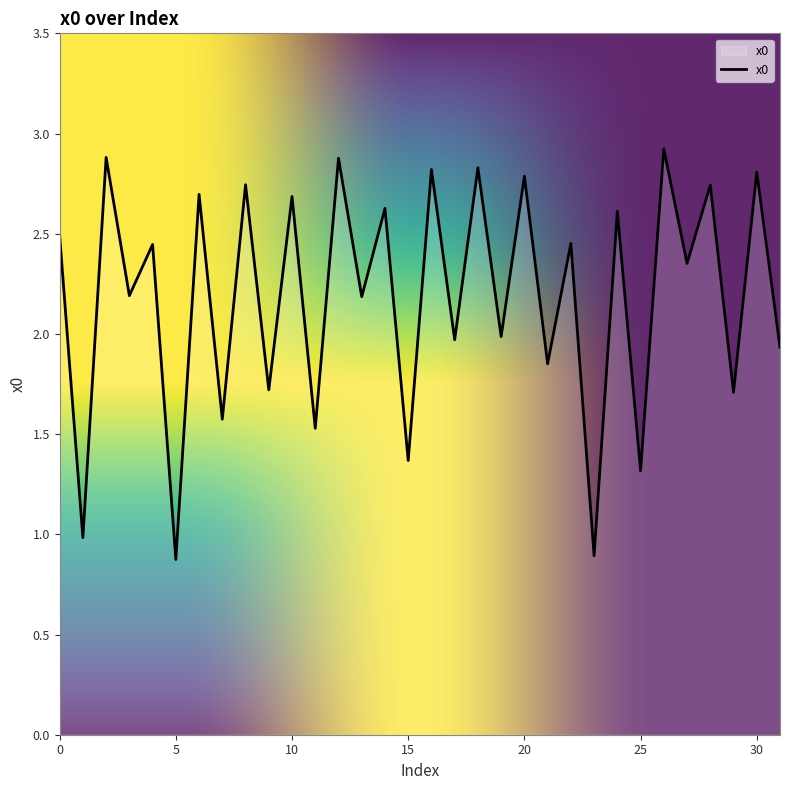

How many categories are shown in the chart?

32